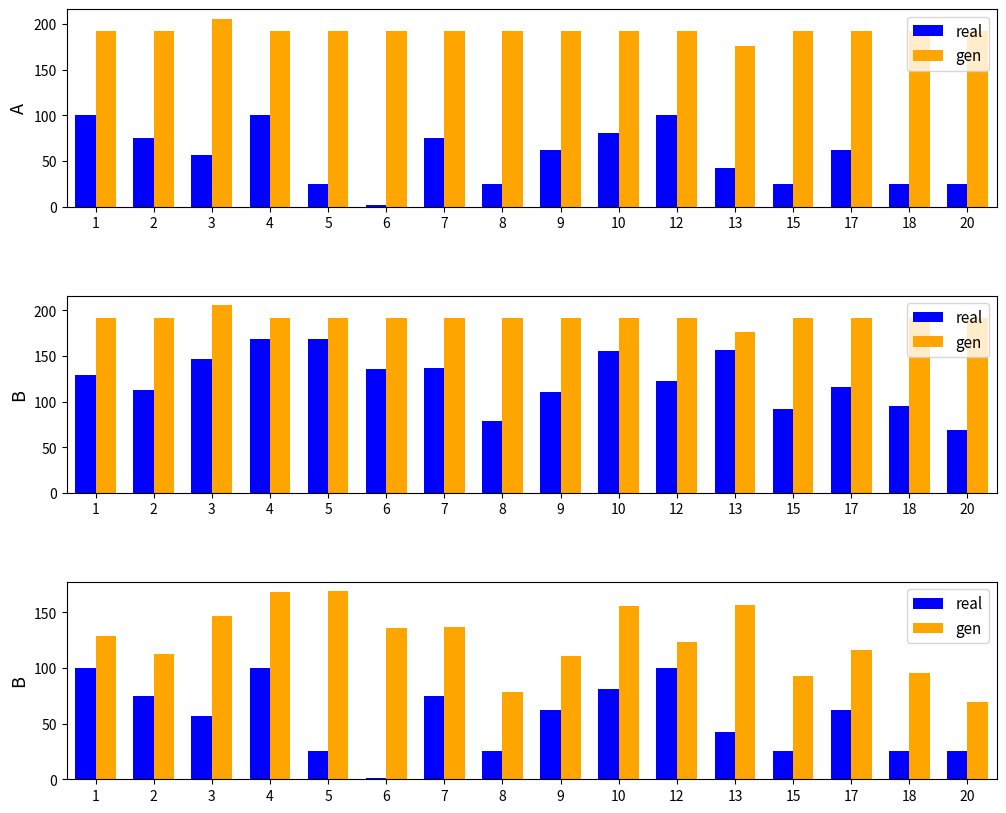

Which series has the widest spread of values?

gen